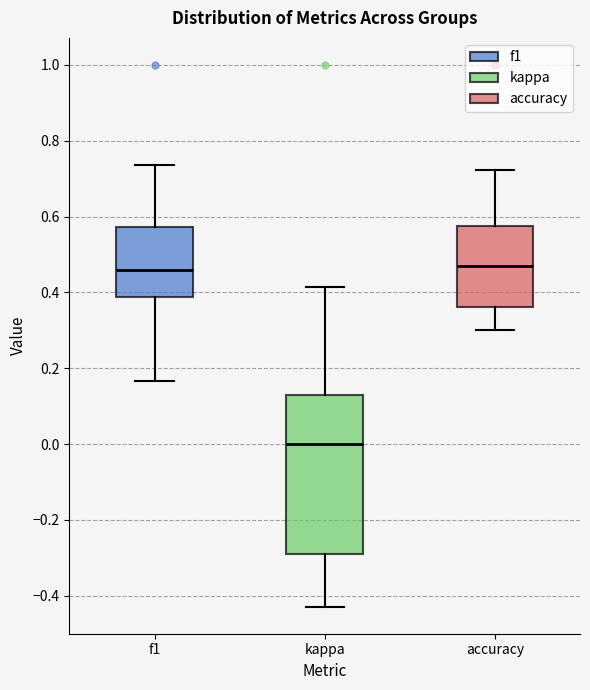

Which box is the tallest, from its lower edge to its upper edge?

kappa